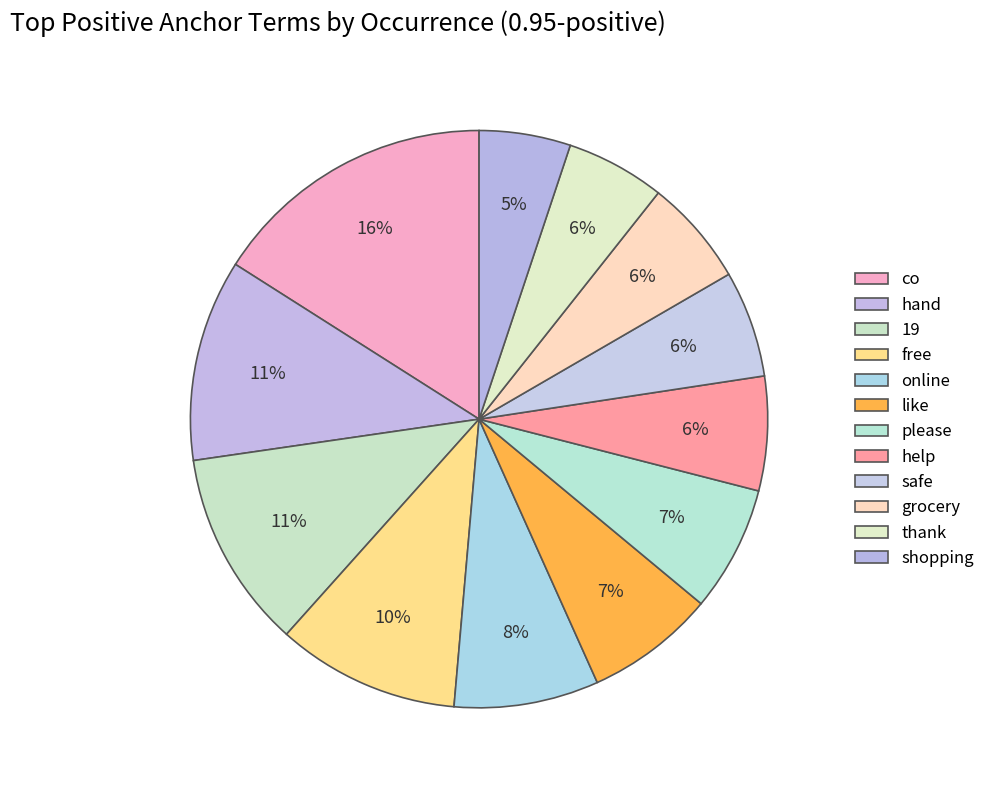

To the nearest percent, what is the combined percentage of 19 and co?

27%